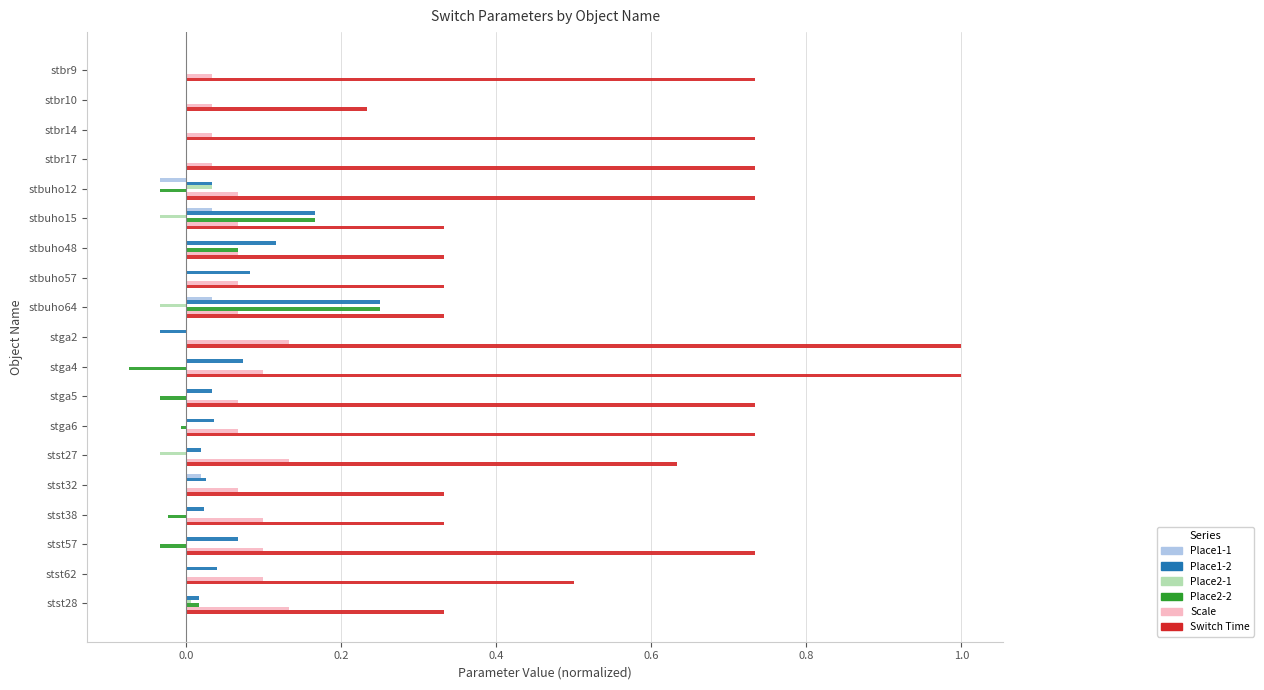

Is it true that Scale equals 0.1 at stst32?

True